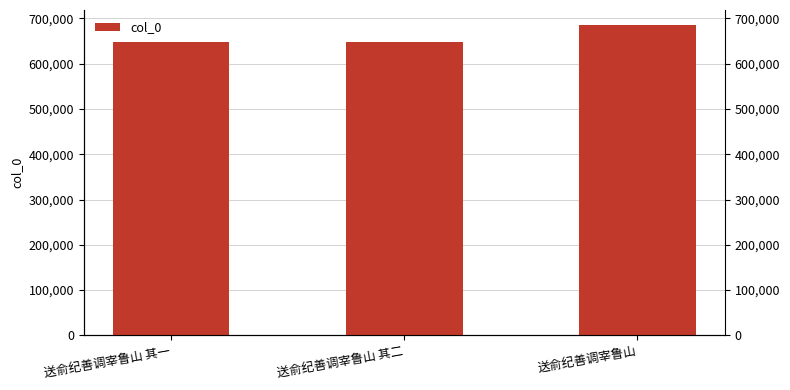

Which has a higher value, 送俞纪善调宰鲁山 其二 or 送俞纪善调宰鲁山?

送俞纪善调宰鲁山